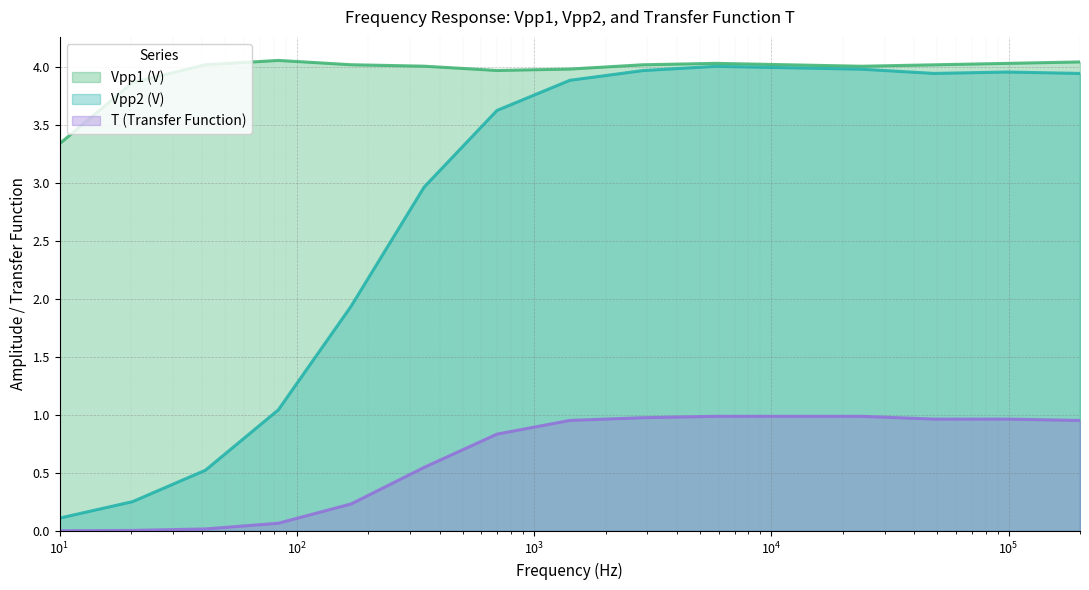

Does the chart display data point markers on the line(s)?

No